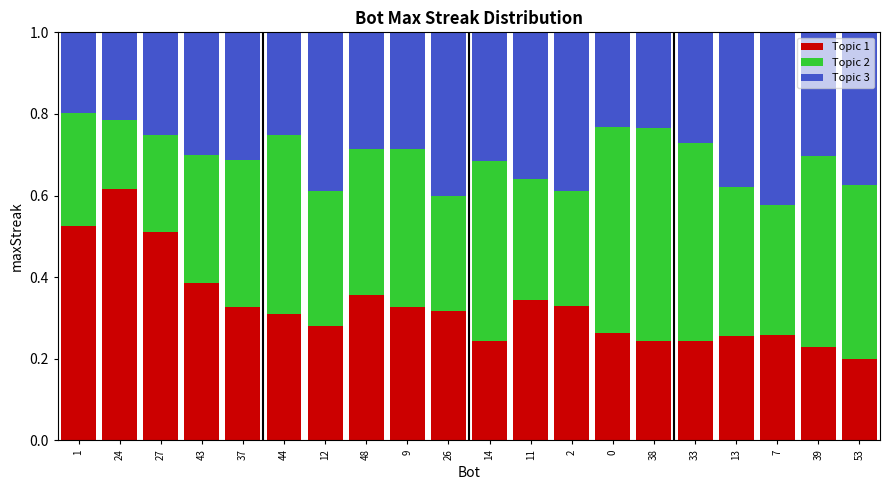

What is the sum of all Topic 1 values?

6.6